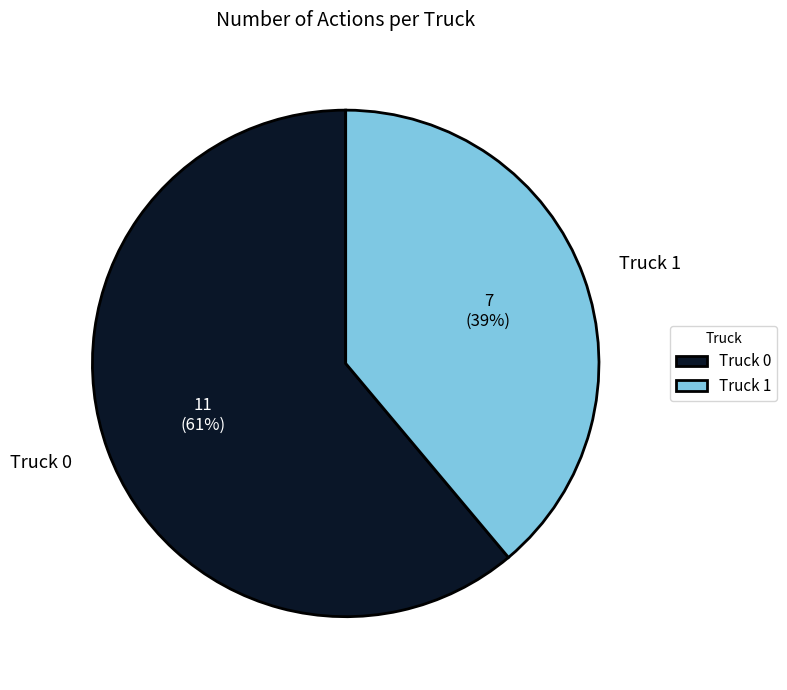

Is the sum of Truck 1 and Truck 0 greater than half?

Yes